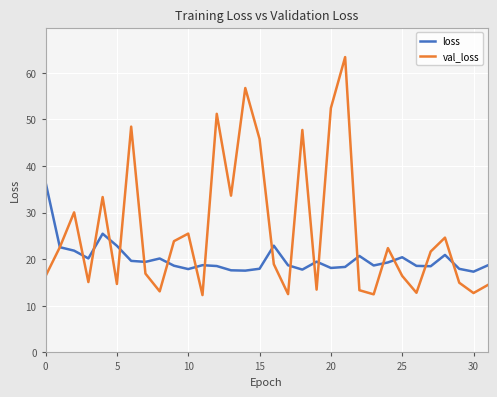

Does the chart have visible grid lines?

Yes